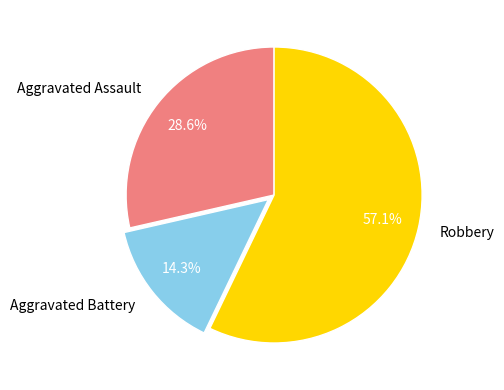

Count the number of slices in the pie.

3